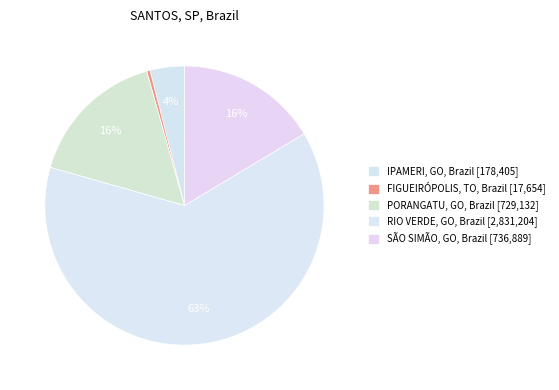

Count the number of slices in the pie.

5